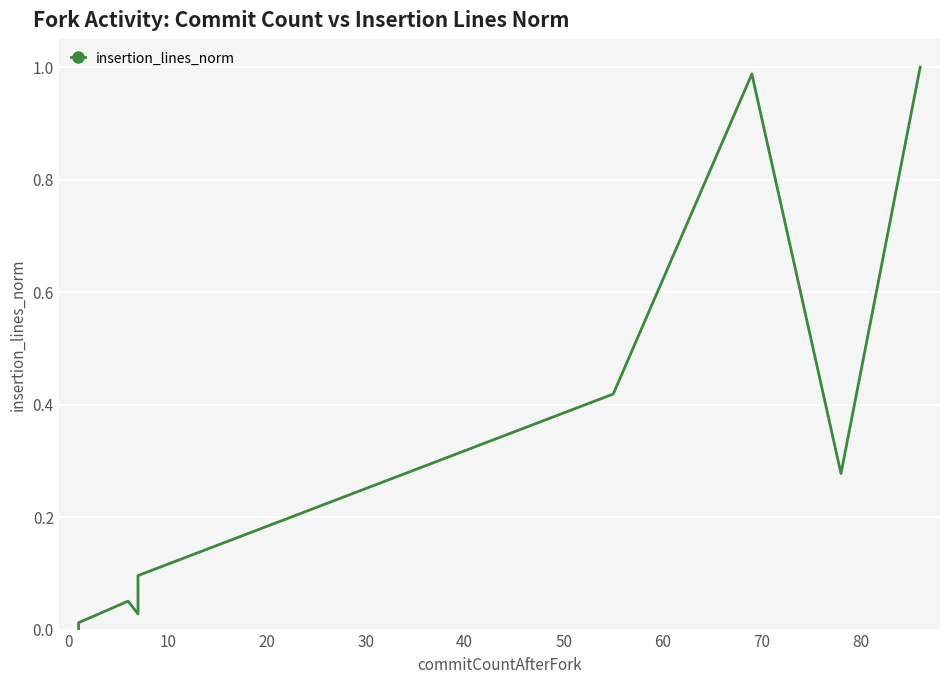

How many interior local valleys (lower than both neighbors) does the data have?

2